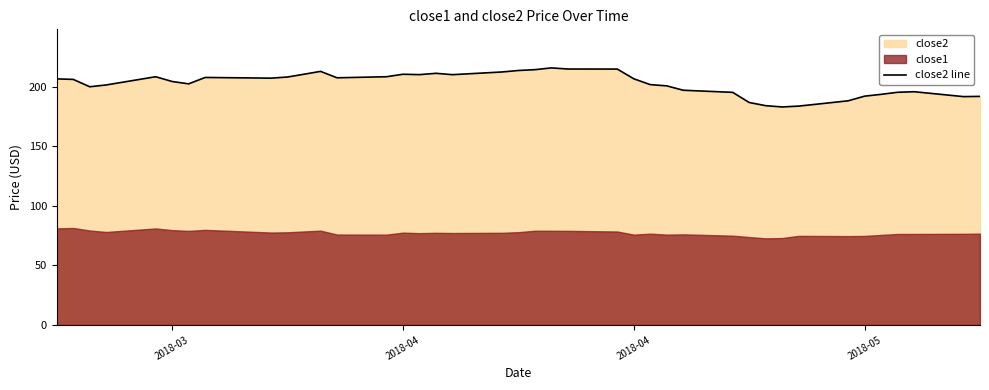

Where is the data nearest to the value 199?

2018-04